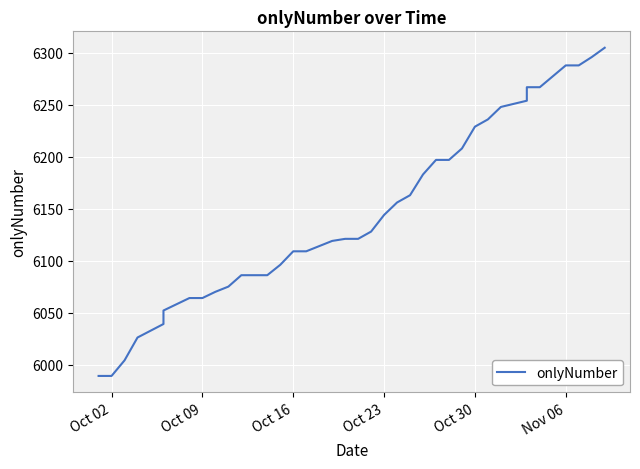

How many lines are shown in the chart?

1